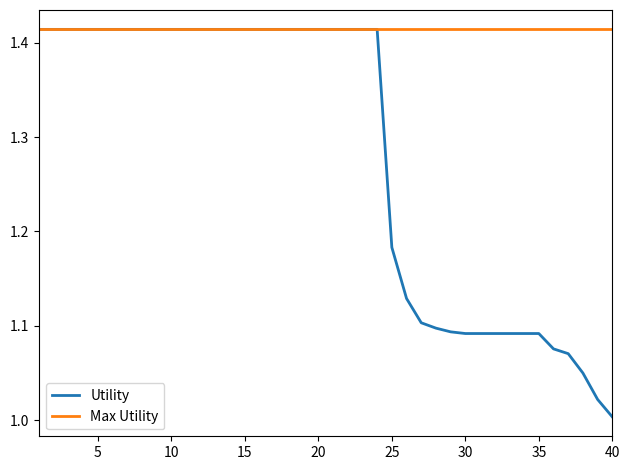

Is this an area chart (filled region under the line)?

No